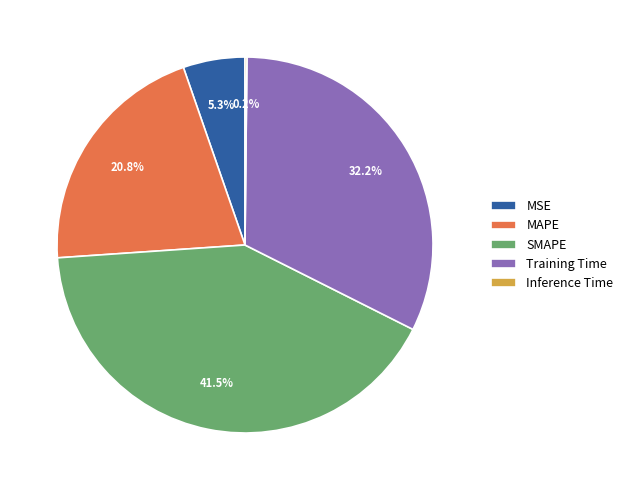

What portion of the pie excludes MSE?

94.7%